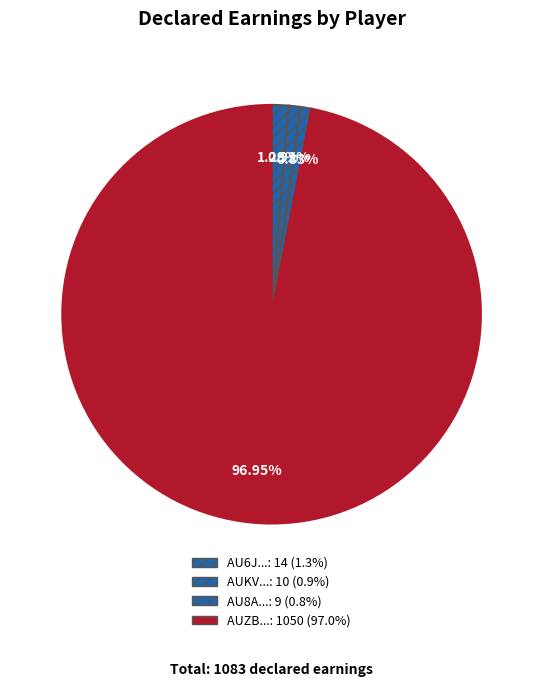

How many segments does this pie chart have?

4